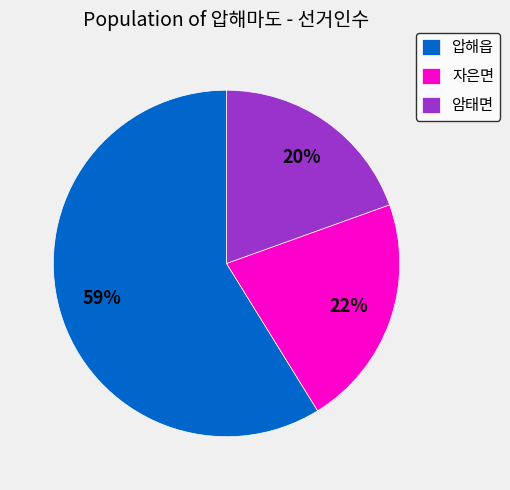

How many slices are in this pie chart?

3